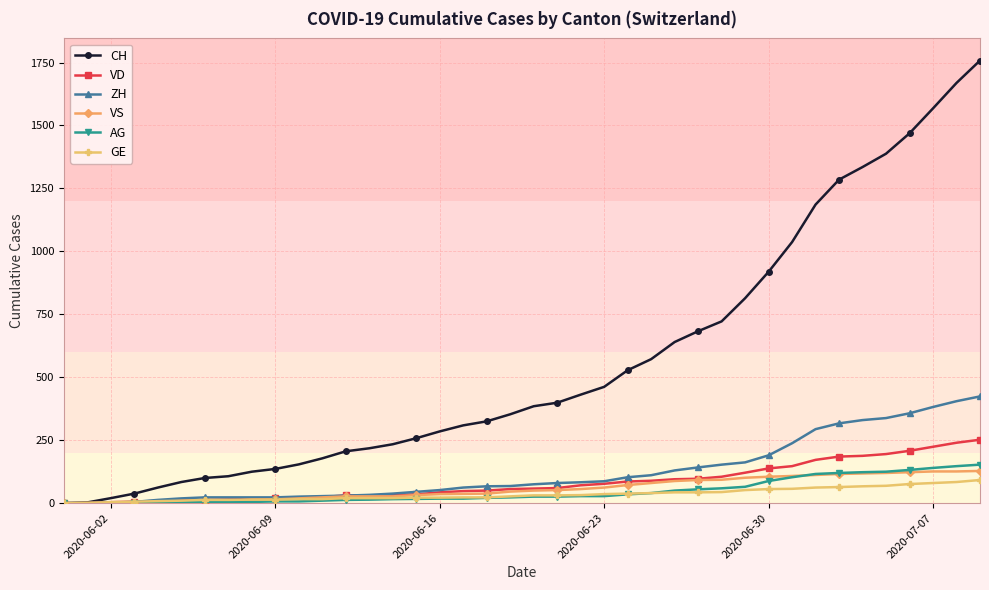

What is the greatest value displayed?

1758